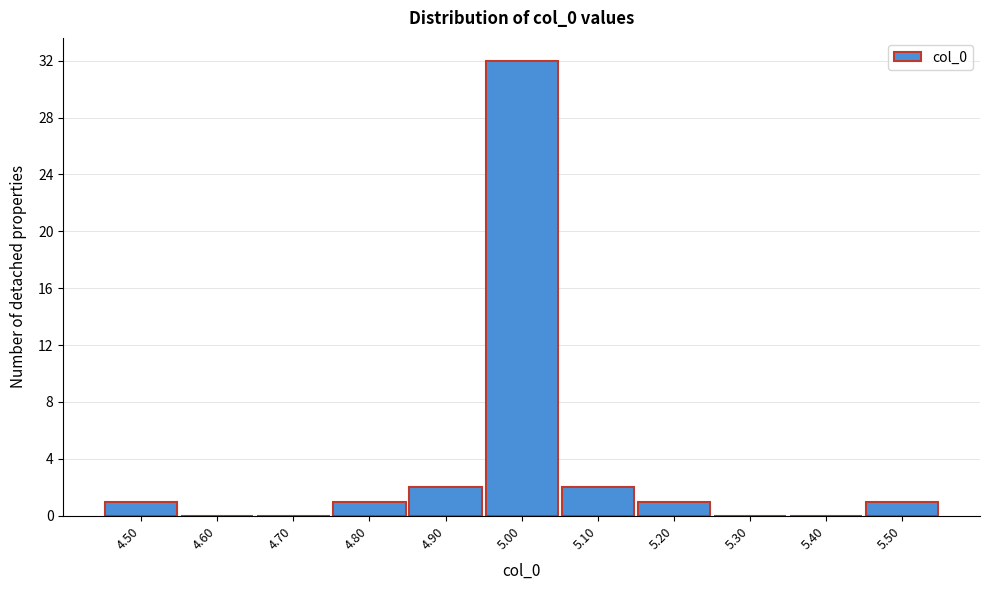

Reading left to right, transcribe this chart: for each bar, give the range it covers on the x-axis and its height. Neither the bar edges nor the heights are printed on the chart, so give them approximately, as read against the axes.

4.45 to 4.55: 1
4.55 to 4.65: 0
4.65 to 4.75: 0
4.75 to 4.85: 1
4.85 to 4.95: 2
4.95 to 5.05: 32
5.05 to 5.15: 2
5.15 to 5.25: 1
5.25 to 5.35: 0
5.35 to 5.45: 0
5.45 to 5.55: 1